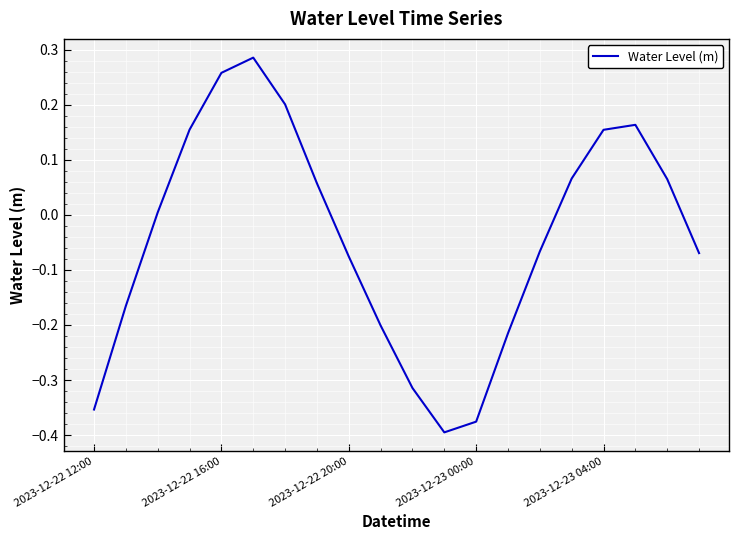

Count the number of values greater than 0.

10